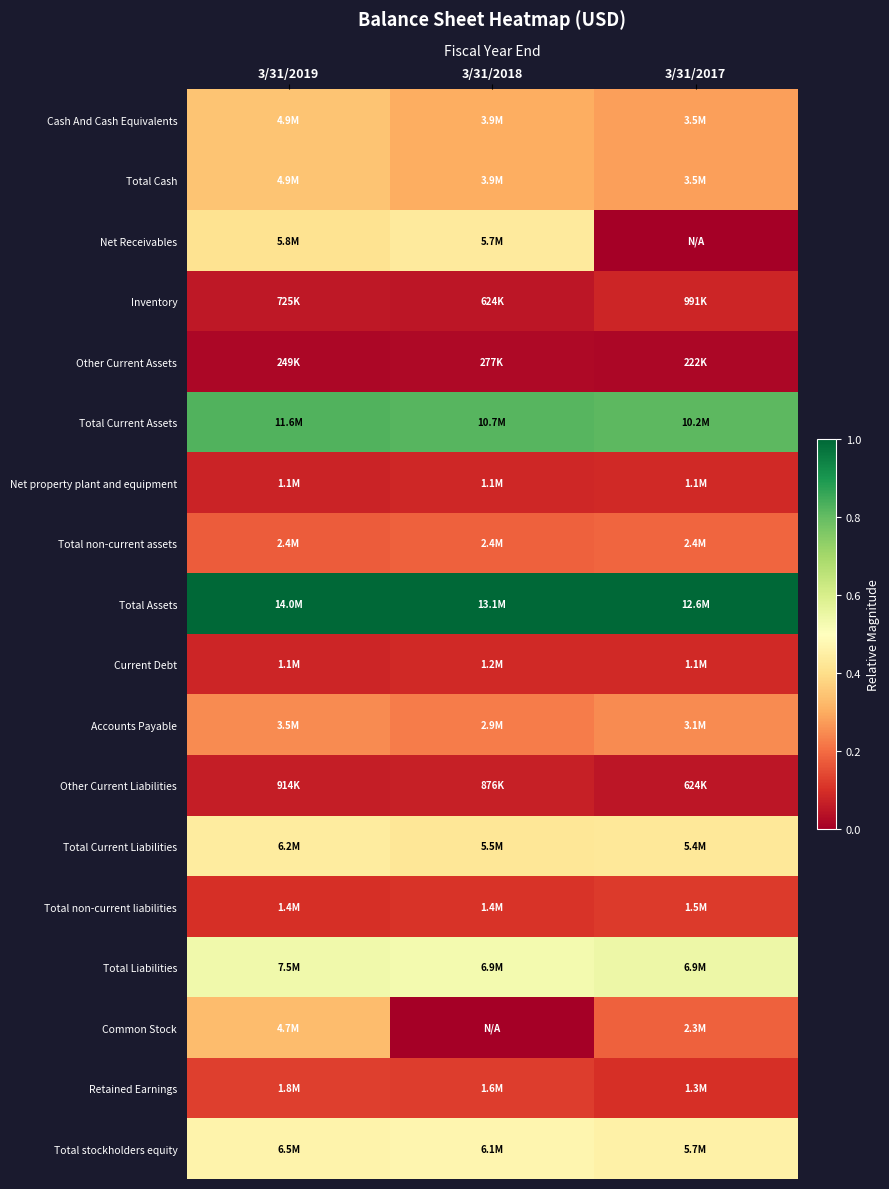

Which category has the lowest value across all series?

3/31/2017